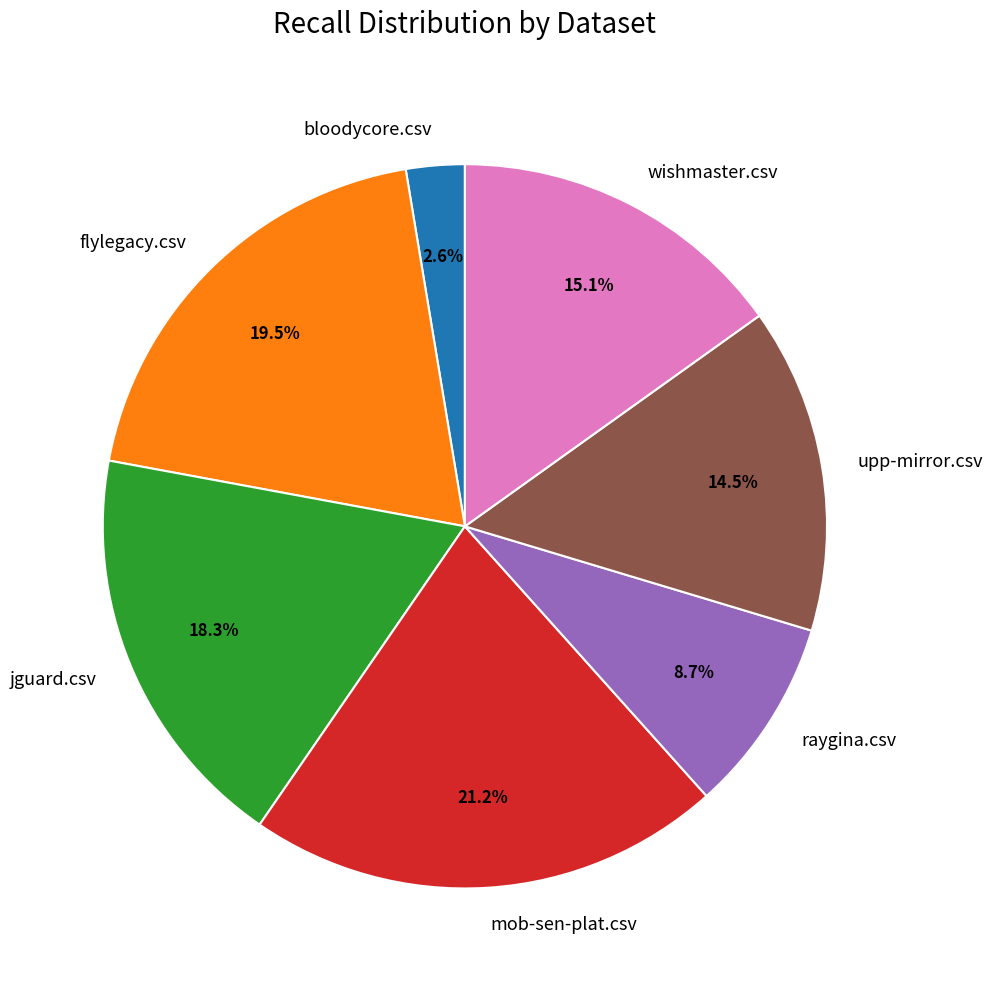

Which has a higher value, jguard.csv or bloodycore.csv?

jguard.csv